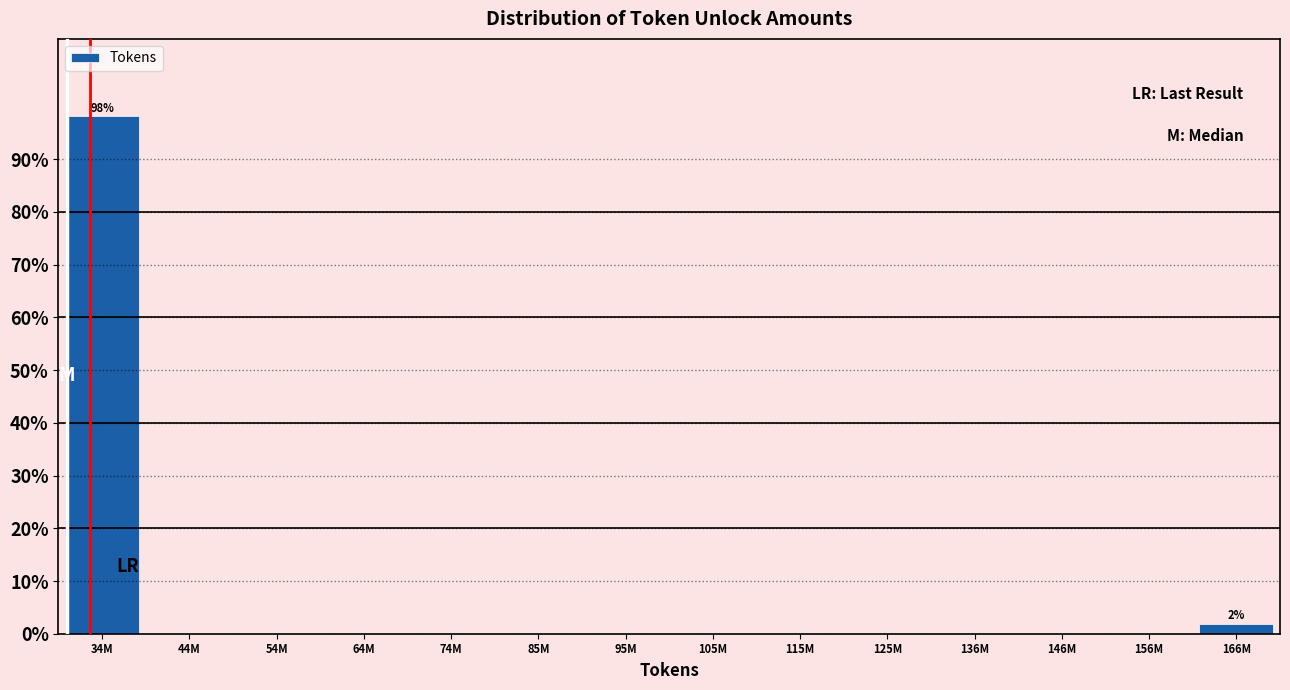

Reading left to right, what are all the values shown in this chart?

34M=98.1	44M=0.0	54M=0.0	64M=0.0	74M=0.0	85M=0.0	95M=0.0	105M=0.0	115M=0.0	125M=0.0	136M=0.0	146M=0.0	156M=0.0	166M=1.9